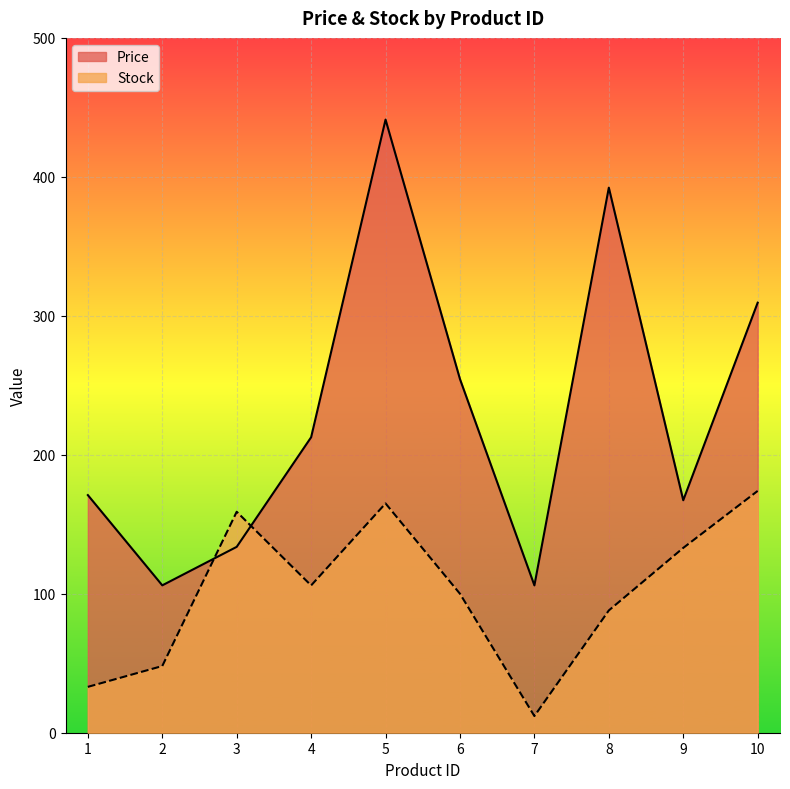

Reading left to right, list all the values displayed in this chart.

Price: 1=171.0	2=106.0	3=133.8	4=212.6	5=441.2	6=254.5	7=106.0	8=392.2	9=167.3	10=309.4
Stock: 1=33.0	2=48.0	3=159.0	4=106.0	5=165.0	6=100.0	7=12.0	8=88.0	9=133.0	10=174.0